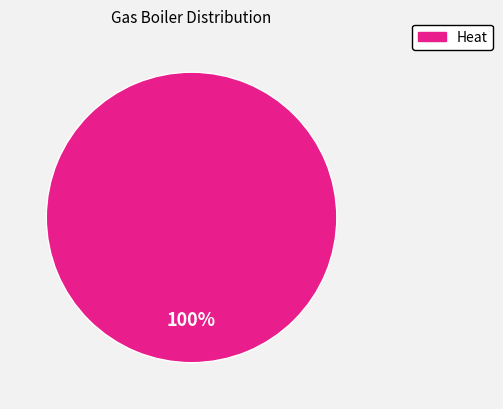

True or false: Heat accounts for 100% of the total.

True